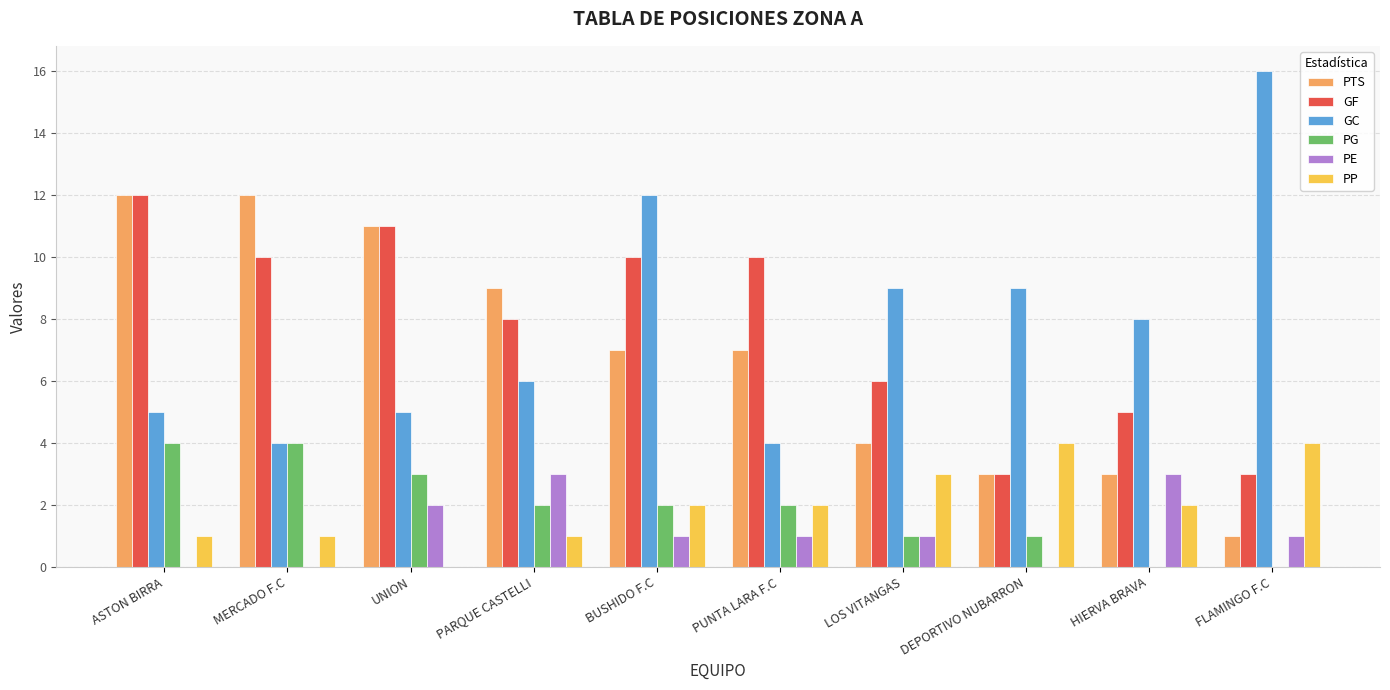

What is the approximate value of GF at PUNTA LARA F.C?

10